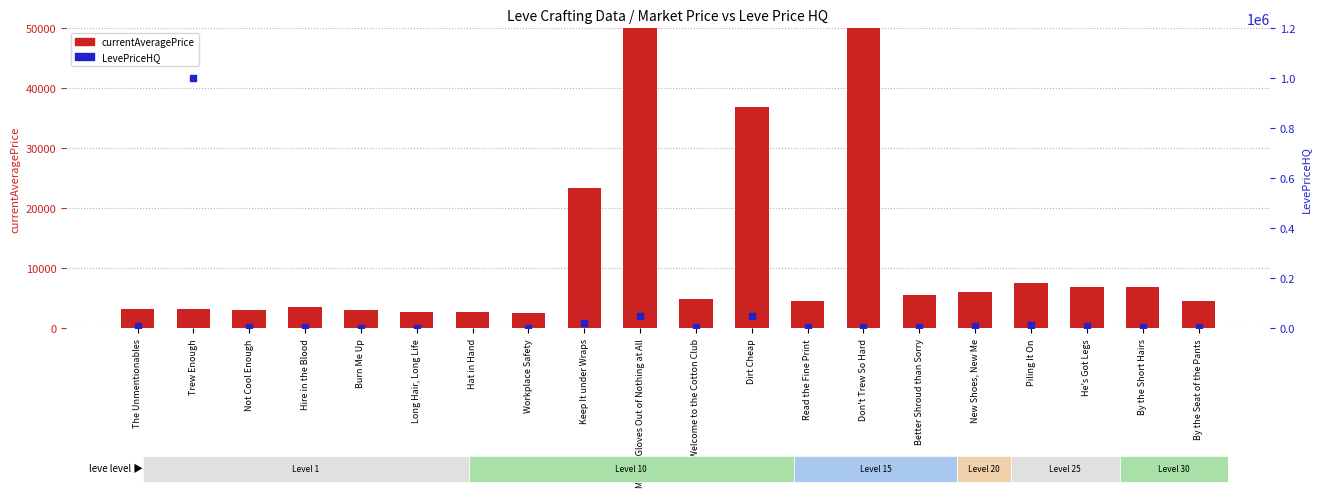

What are all the series names shown in the legend?

currentAveragePrice, LevePriceHQ